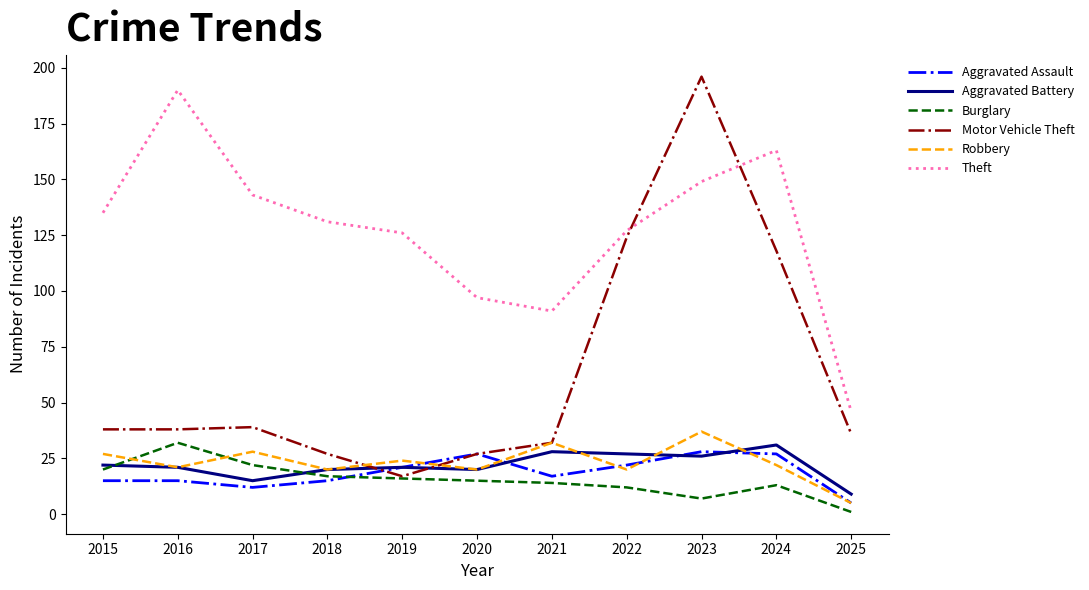

What is the highest value of the Robbery series?

37